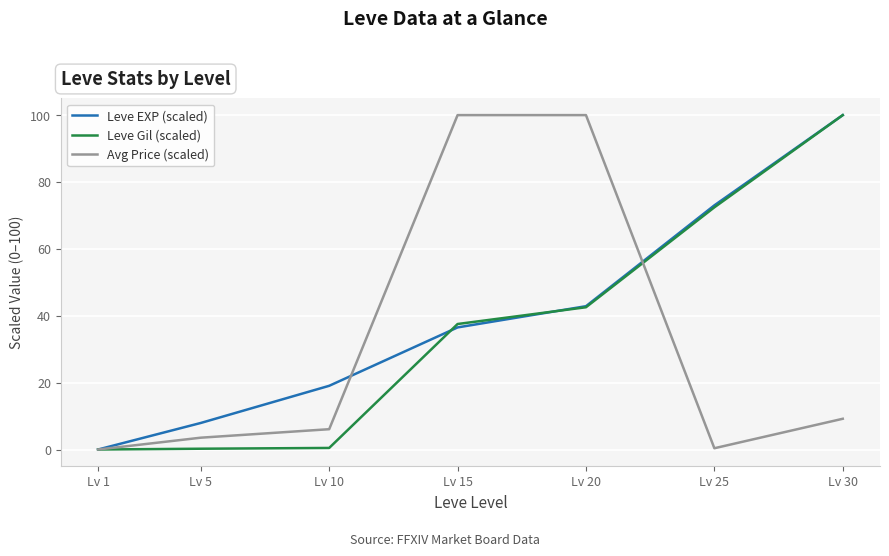

At which label is Leve Gil (scaled) closest to 50?

Lv 20